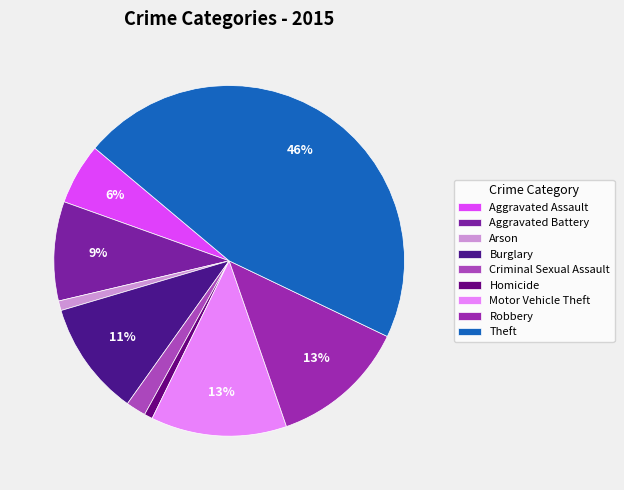

How many slices are in this pie chart?

9